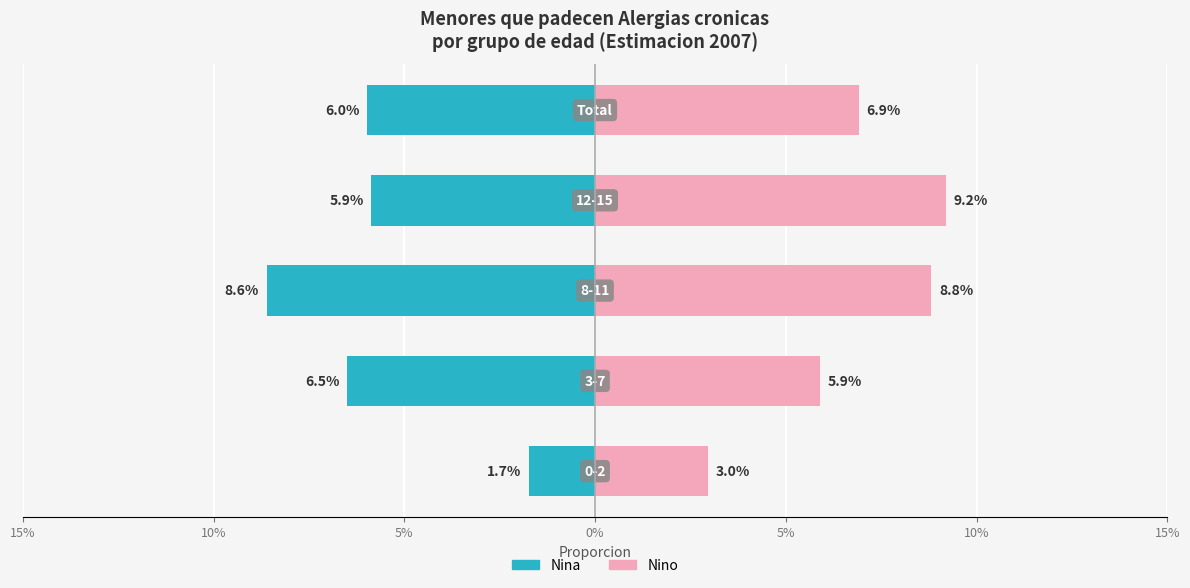

Which series has the widest spread of values?

Nina (Ninas)